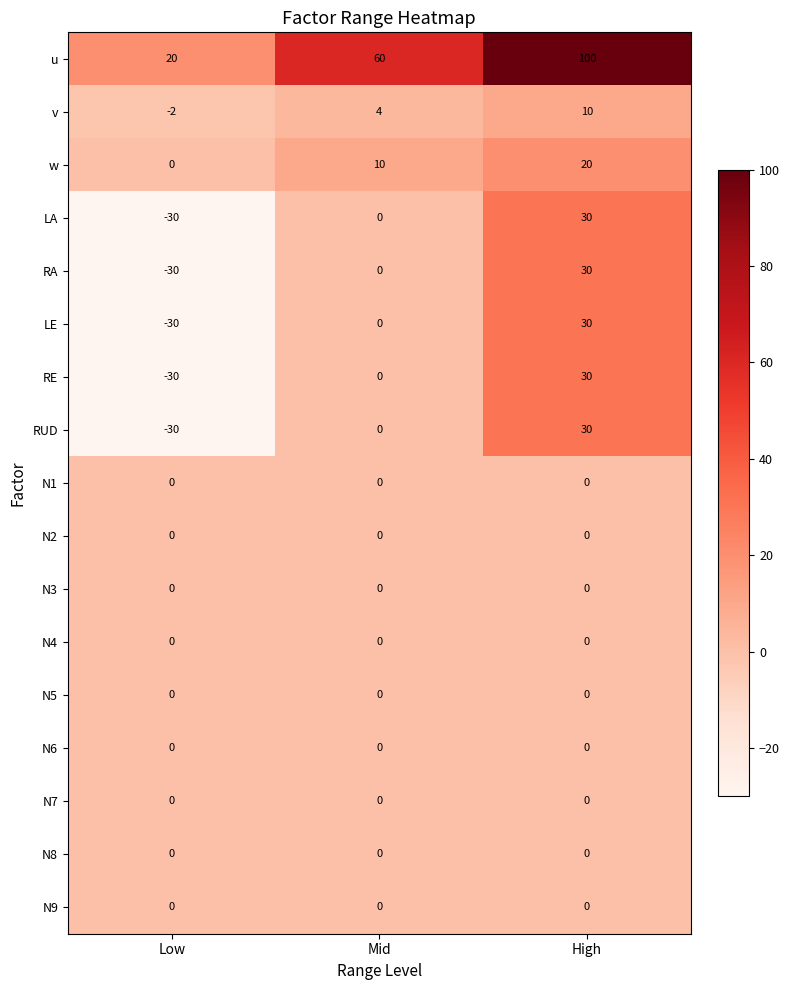

What is the approximate value of RE at High, to the nearest 10?

30